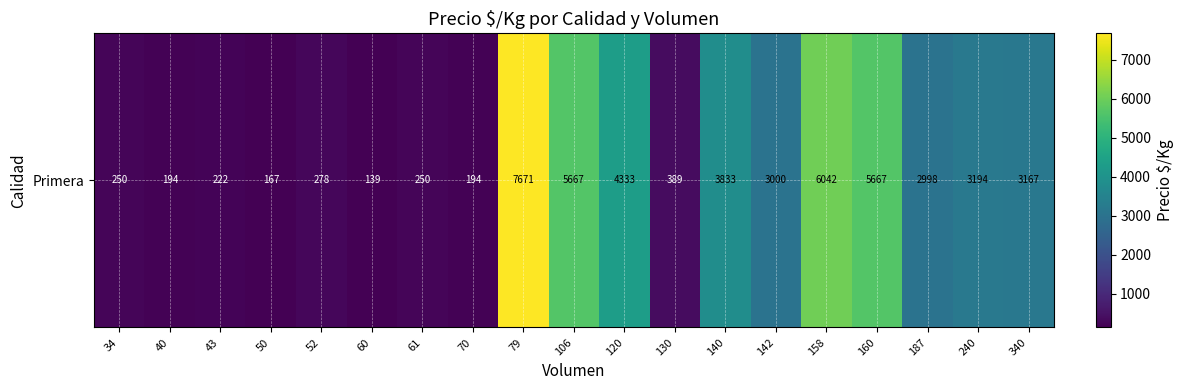

Between 43 and 52, which is larger?

52